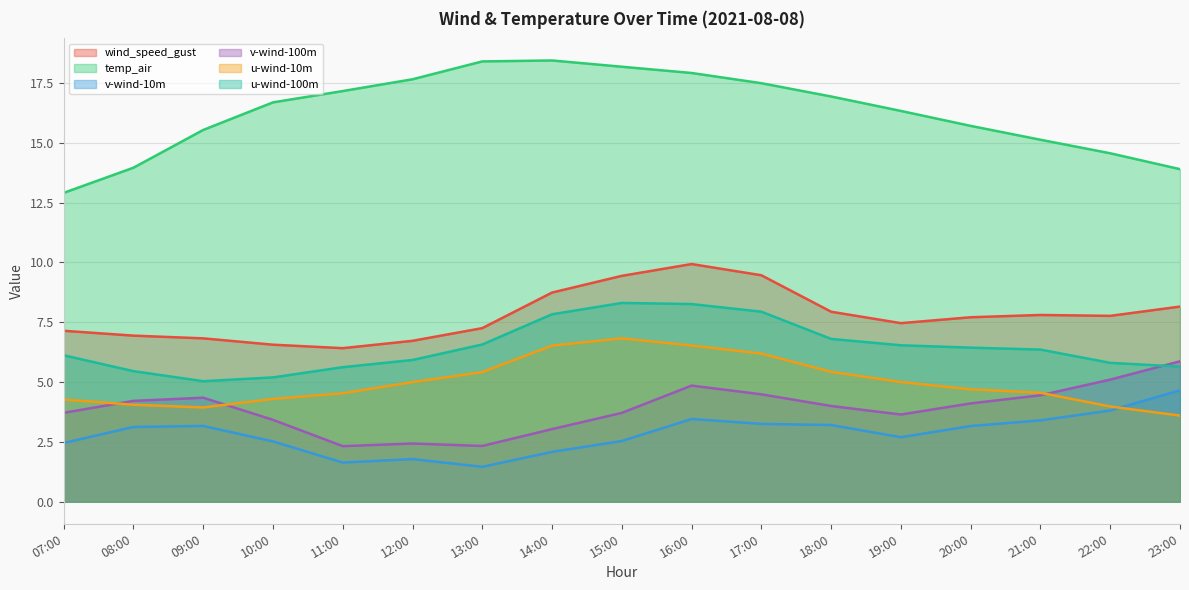

Which category has the lowest value across all series?

13:00